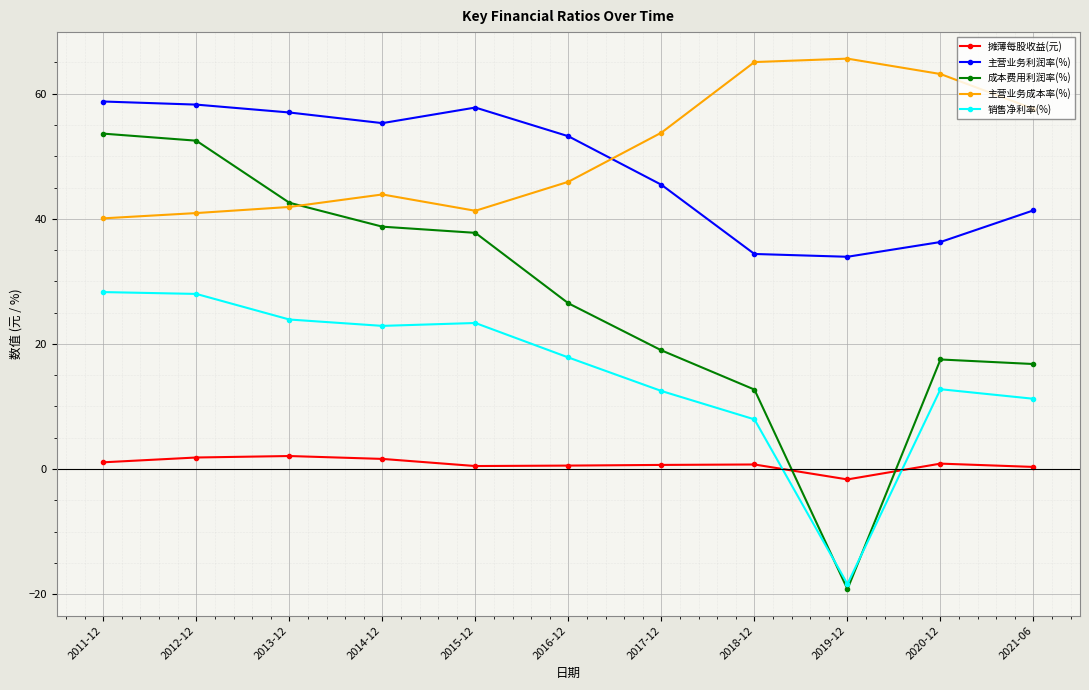

At which label does 摊薄每股收益(元) reach its minimum?

2019-12